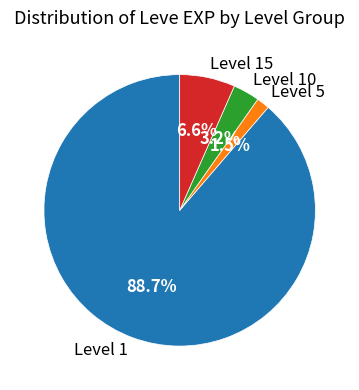

Count the number of slices in the pie.

4